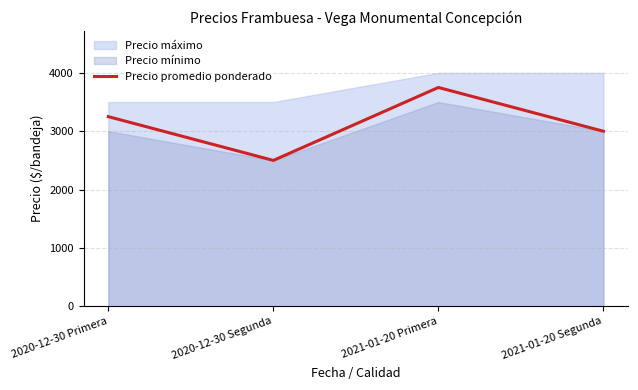

List the labels in order of value, smallest first.

2020-12-30 Segunda, 2021-01-20 Segunda, 2020-12-30 Primera, 2021-01-20 Primera